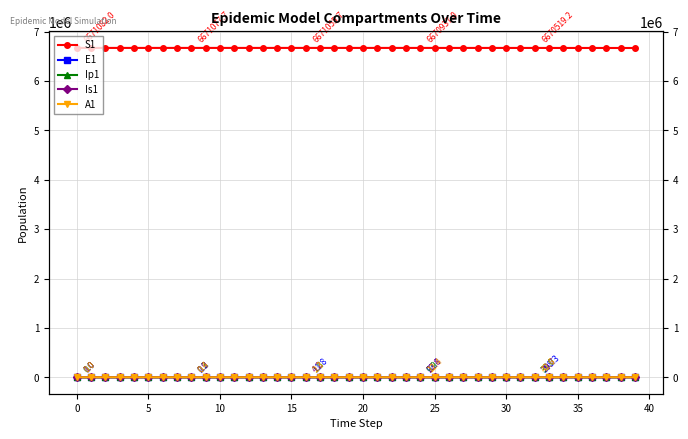

Is the value of Is1 at 14 greater than the value of E1 at 27?

No